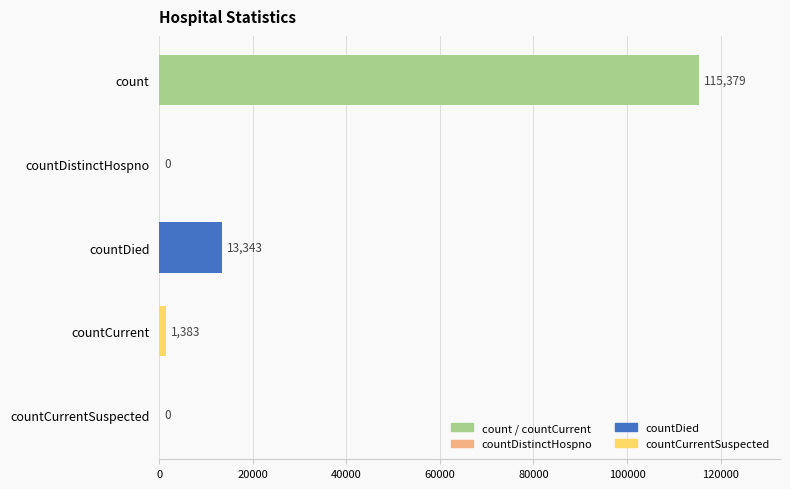

At which label is the value closest to 57689?

countDied